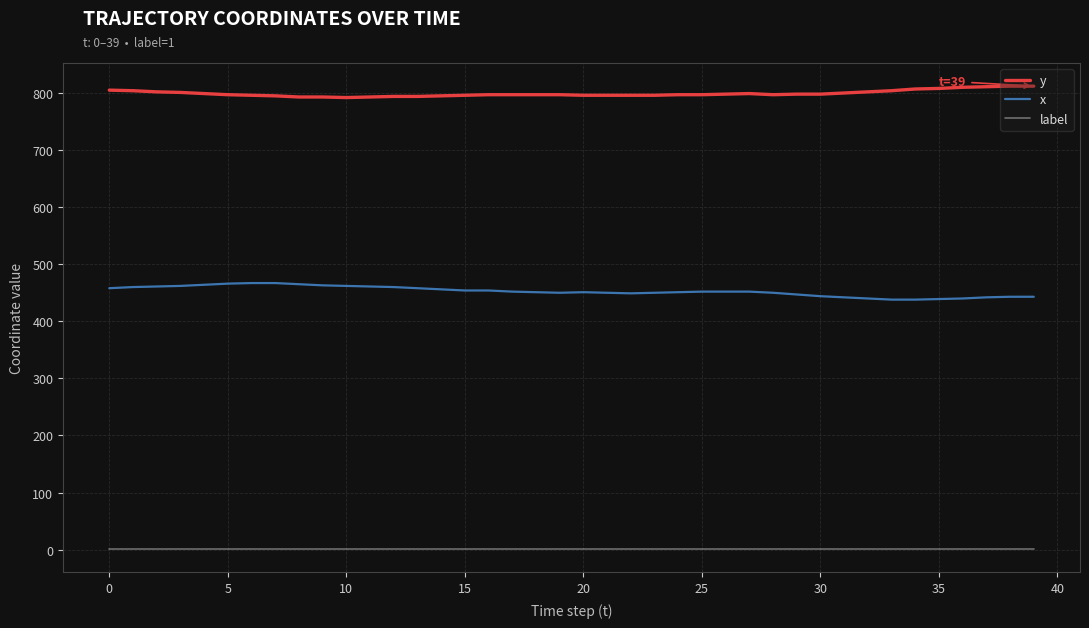

What is the lowest value of the label series?

1